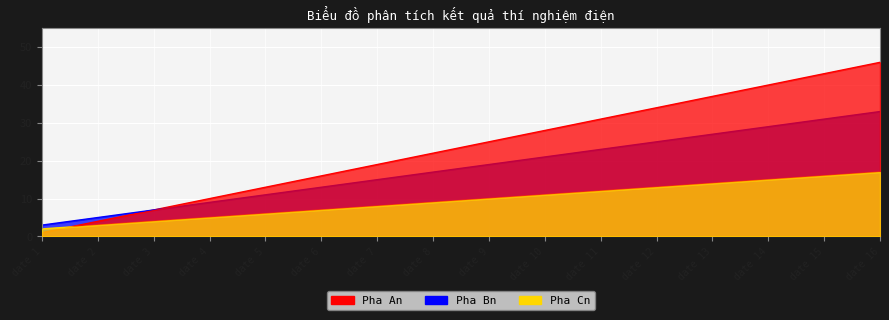

True or false: Pha Cn has more than 2 points higher than both neighbors.

False